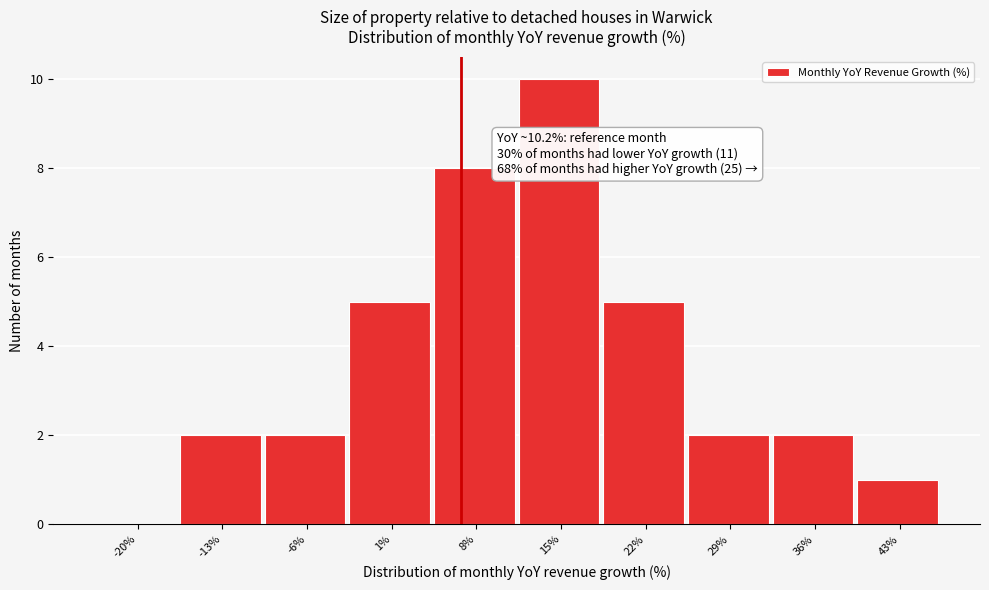

Reading left to right, transcribe all the data shown in this chart.

-20%=0	-13%=2	-6%=2	1%=5	8%=8	15%=10	22%=5	29%=2	36%=2	43%=1